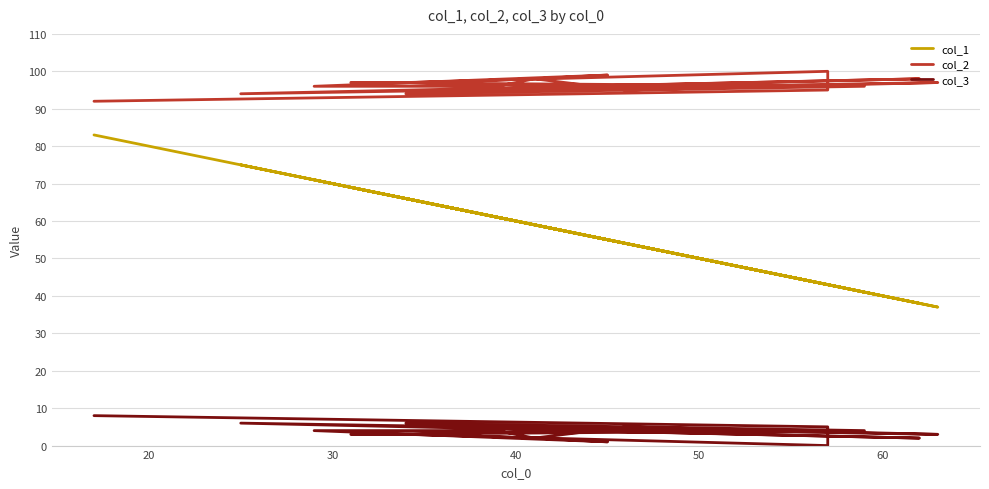

How many data points in col_1 are less than 59?

8